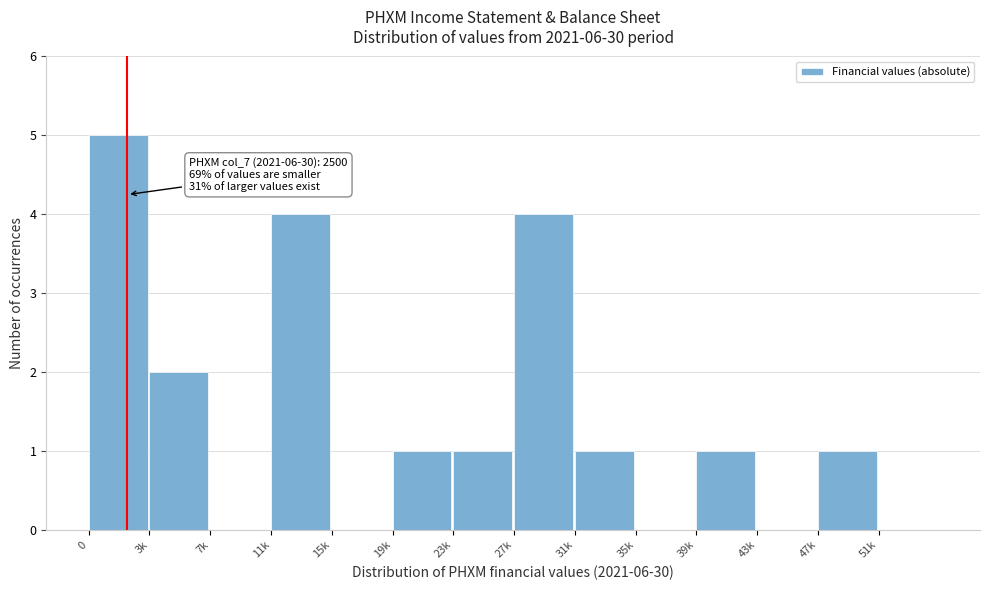

Reading left to right, list all the values displayed in this chart.

0=5	3k=2	7k=0	11k=4	15k=0	19k=1	23k=1	27k=4	31k=1	35k=0	39k=1	43k=0	47k=1	51k=0